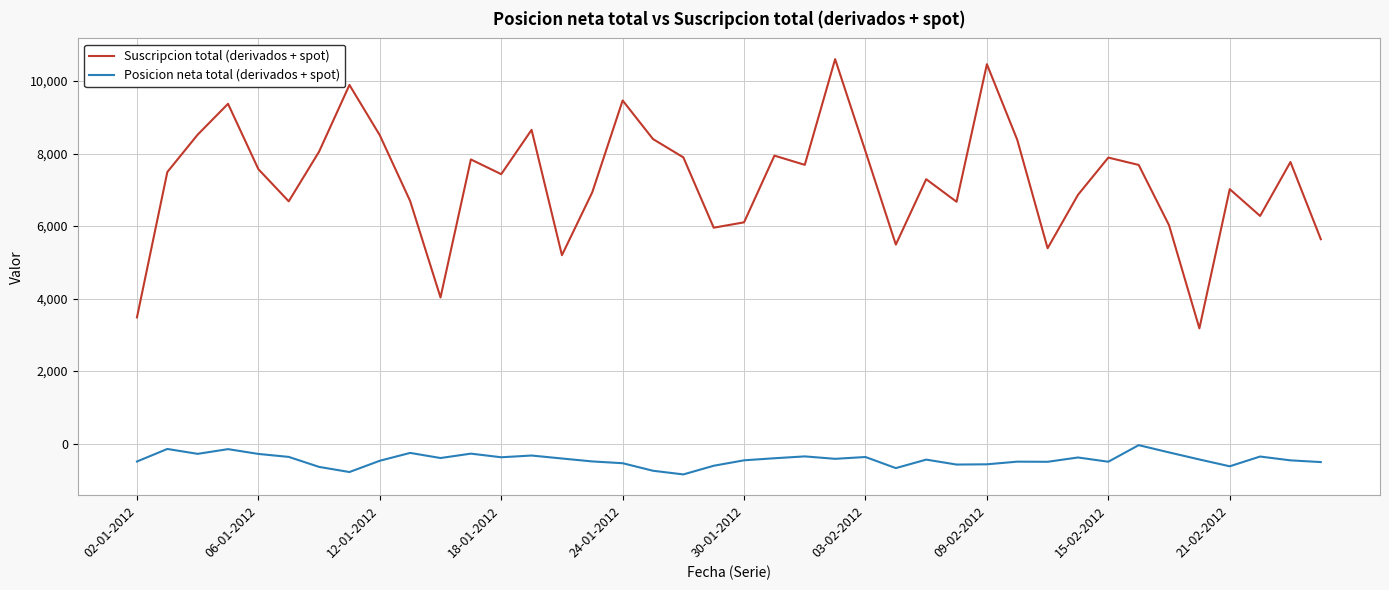

What is the maximum value shown in the chart?

10602